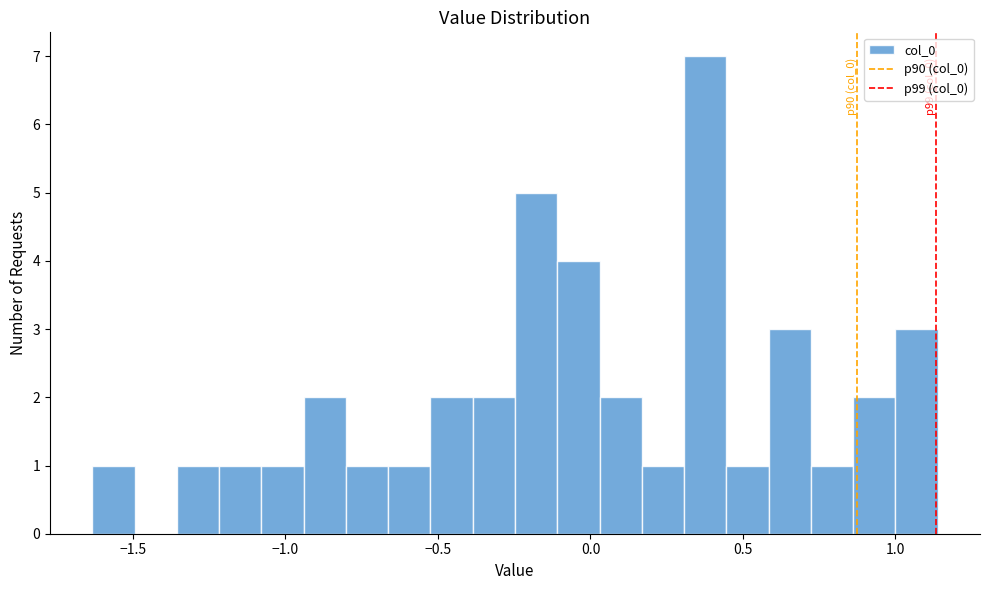

Around what value on the x-axis is the tallest bar? Give the approximate position of its centre, as read against the axis.

0.40